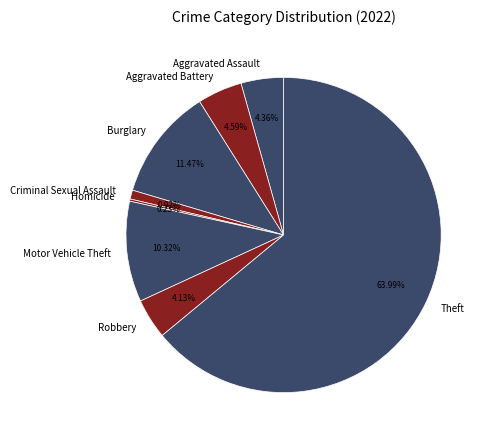

Which has a higher value, Burglary or Theft?

Theft